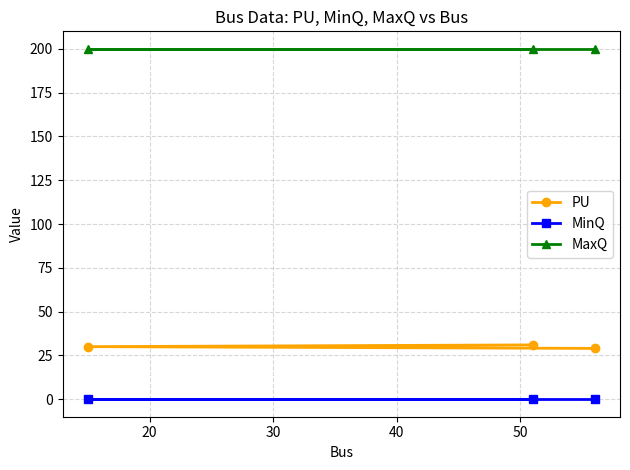

Which series has the largest total across all categories?

MaxQ